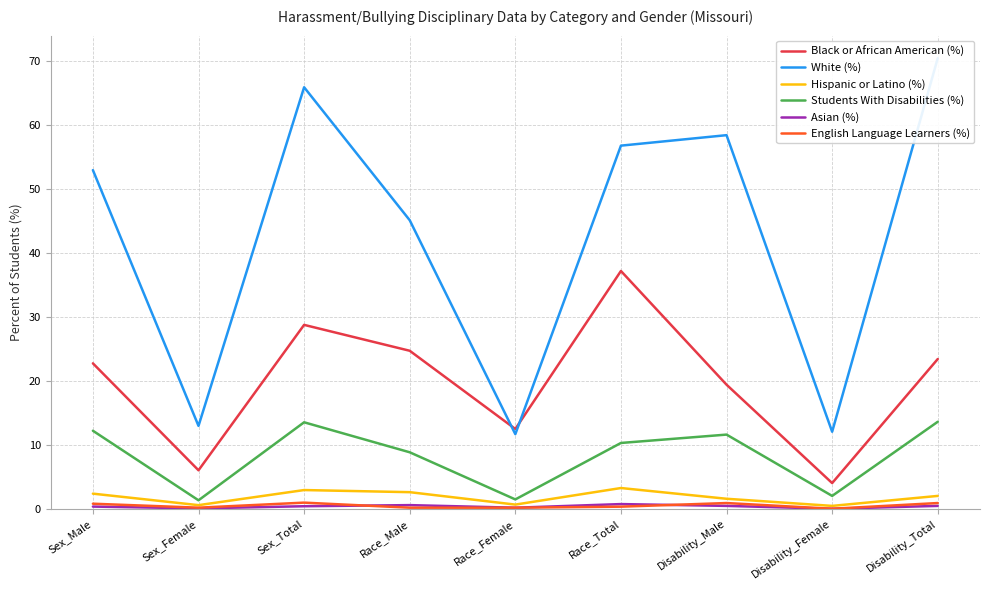

Which label corresponds to the smallest value in the chart?

Disability_Female